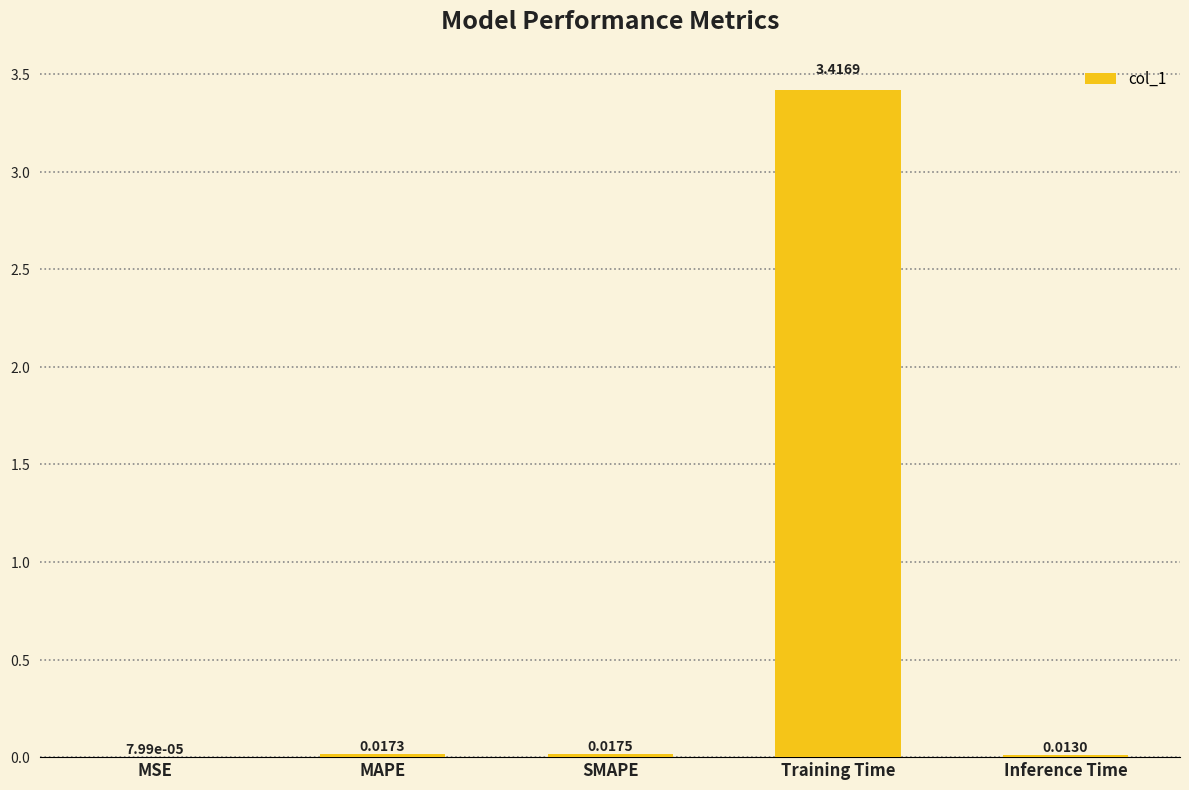

Which has a higher value, MSE or Inference Time?

Inference Time